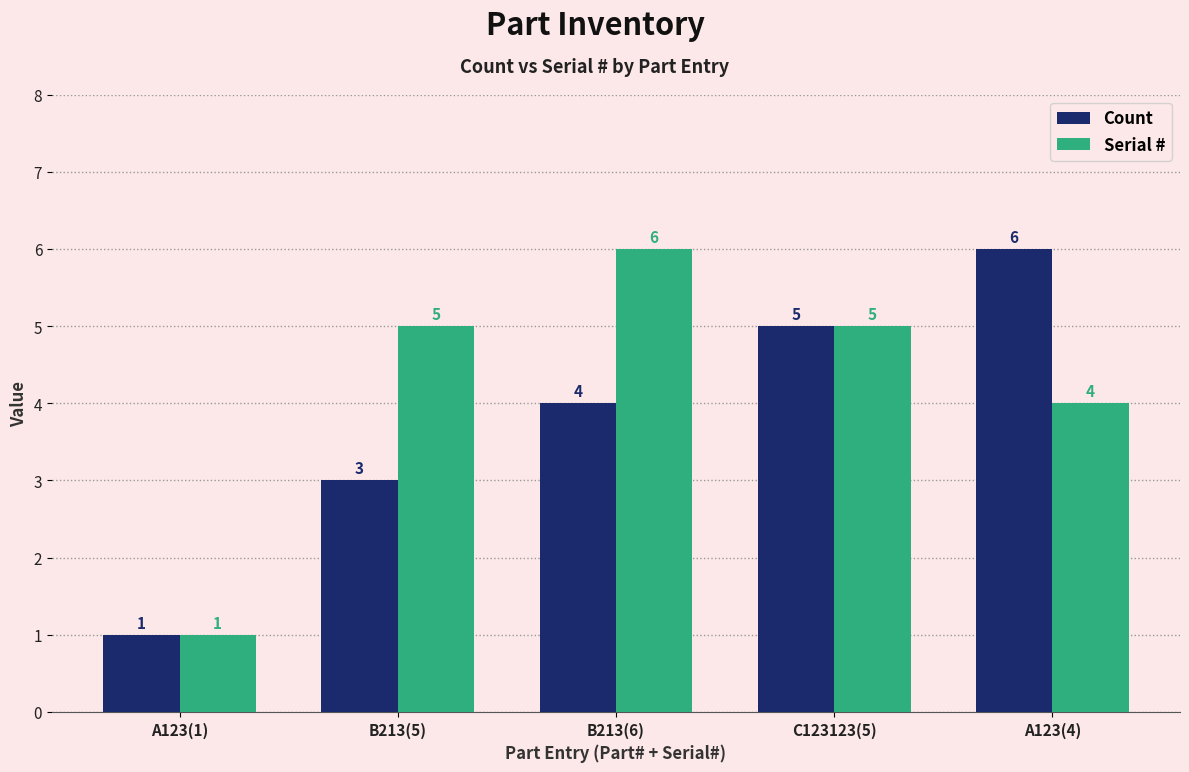

Does the chart contain any negative values?

No